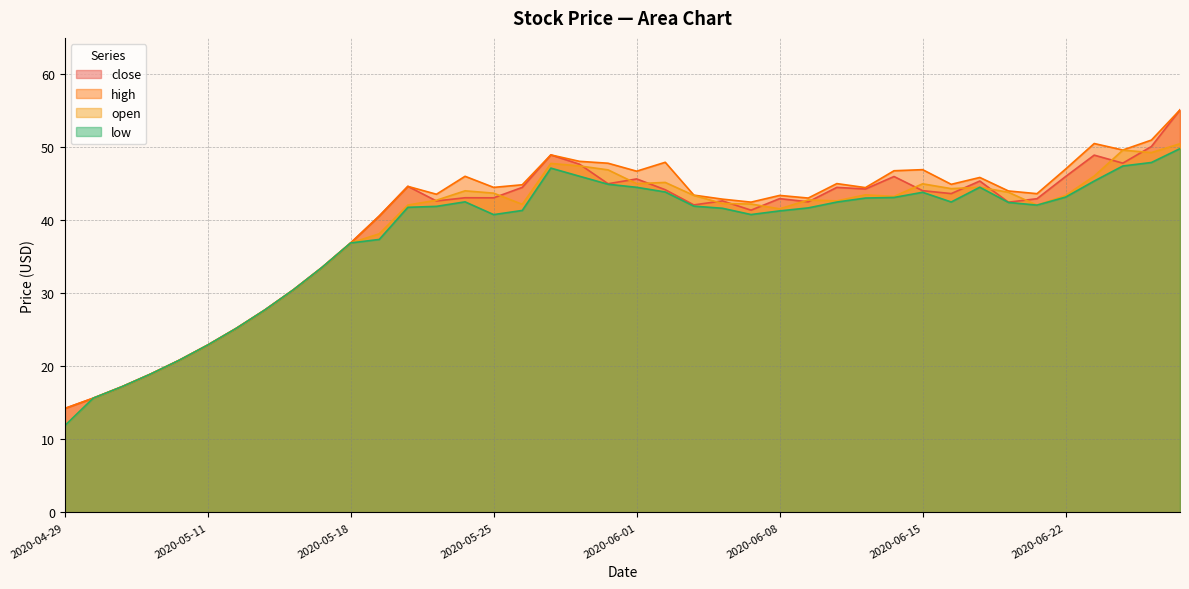

List the series in order of their peak value, lowest first.

low, open, close, high